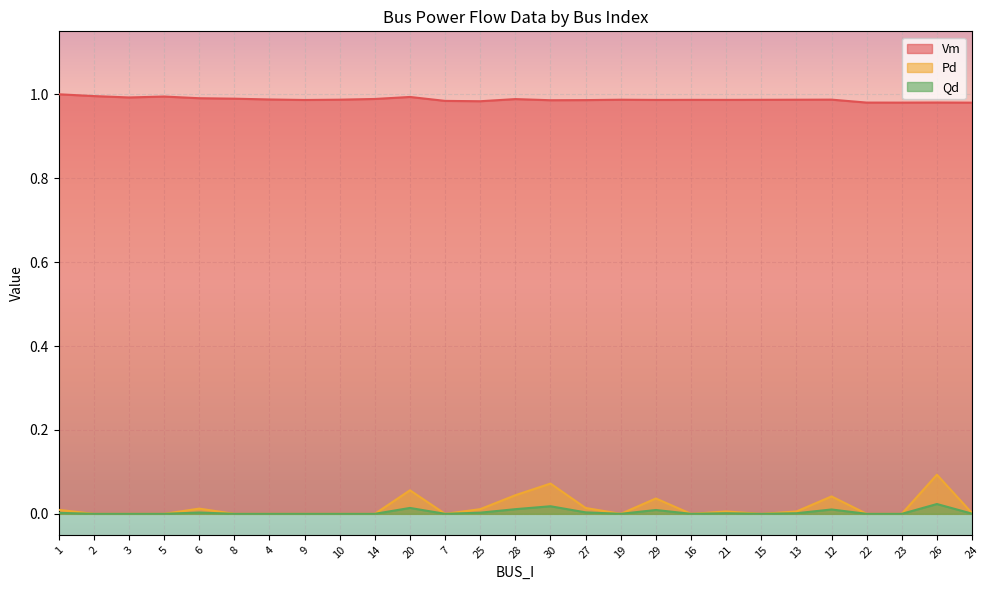

Is it true that Vm equals 1.3 at 19?

False